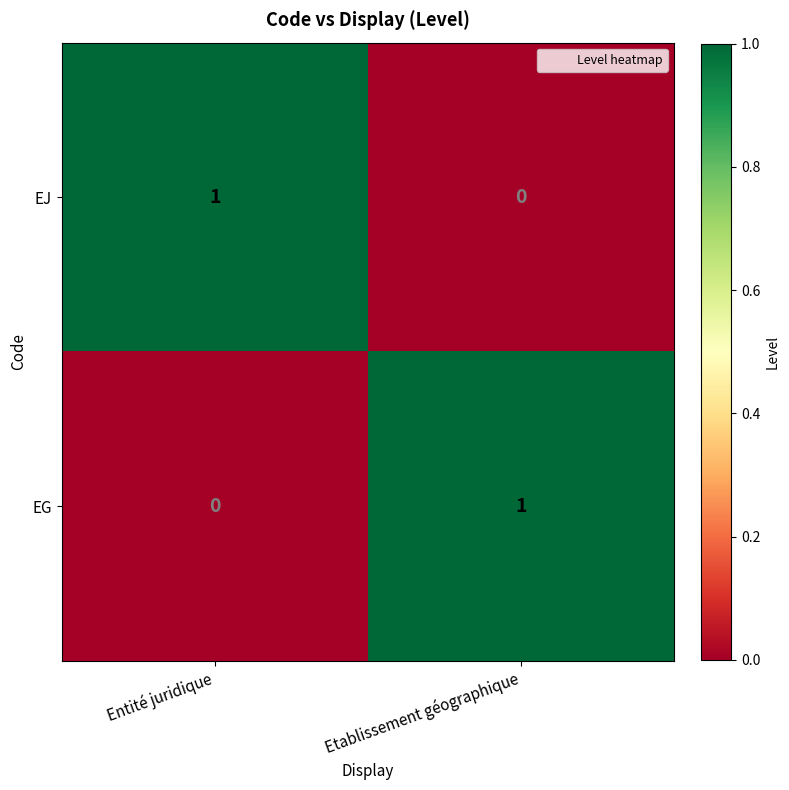

Is it true that EJ equals 2 at Entité juridique?

False